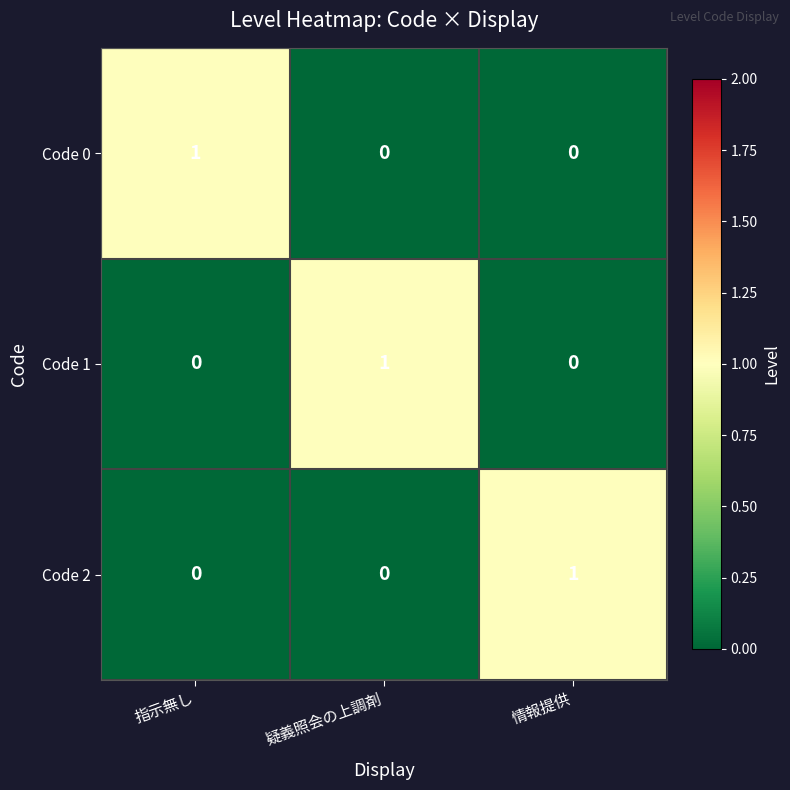

What is the total value across all series at 情報提供?

1